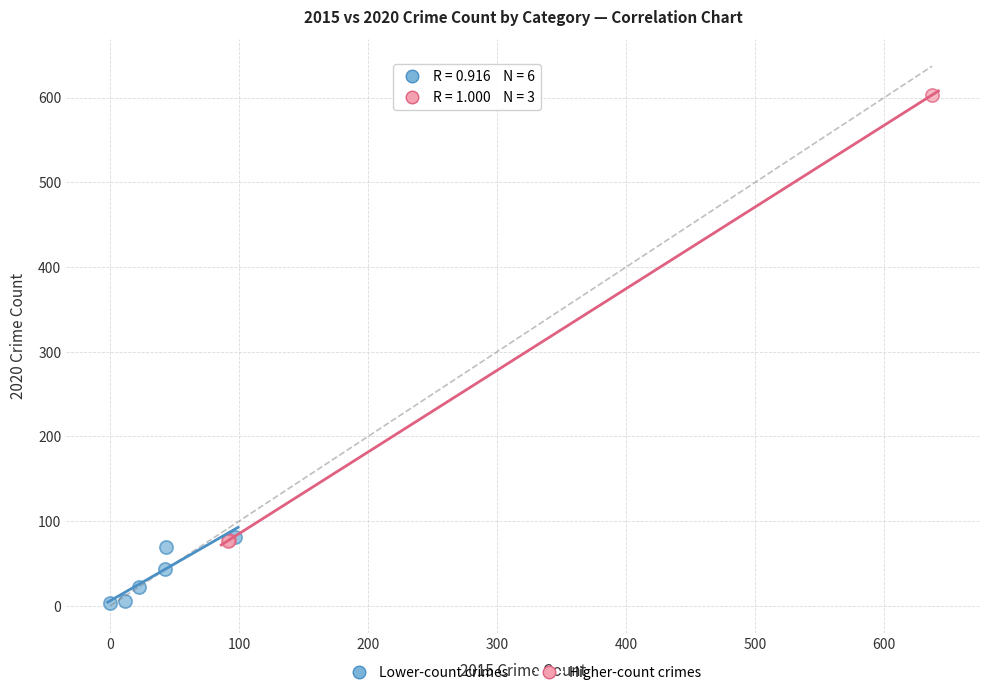

Which series has the widest spread of Y values?

Higher-count crimes